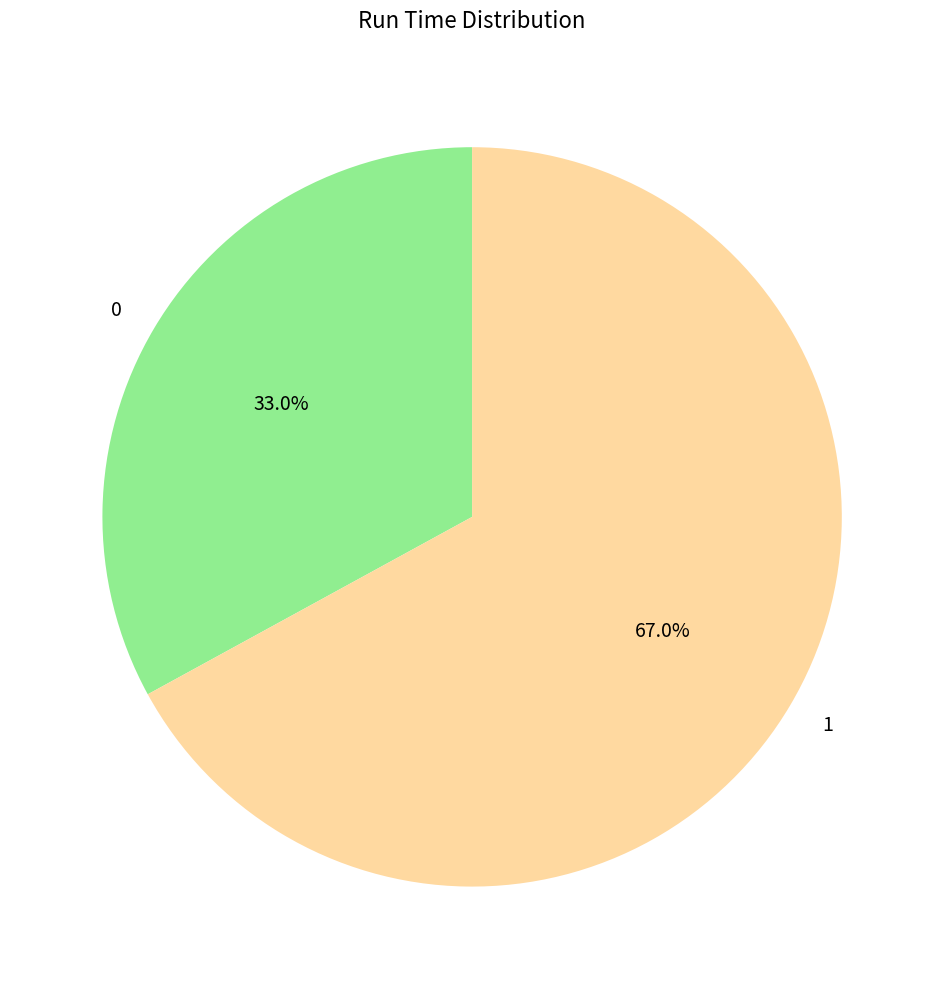

To the nearest percent, what portion does 0 represent?

33%